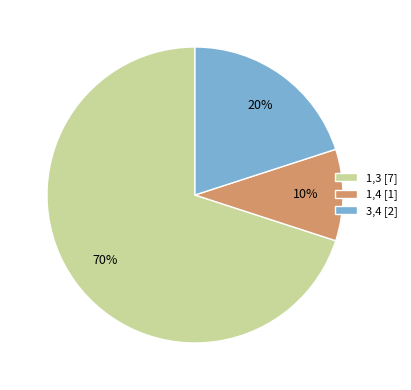

To the nearest percent, what is the combined percentage of 1,3 and 1,4?

80%